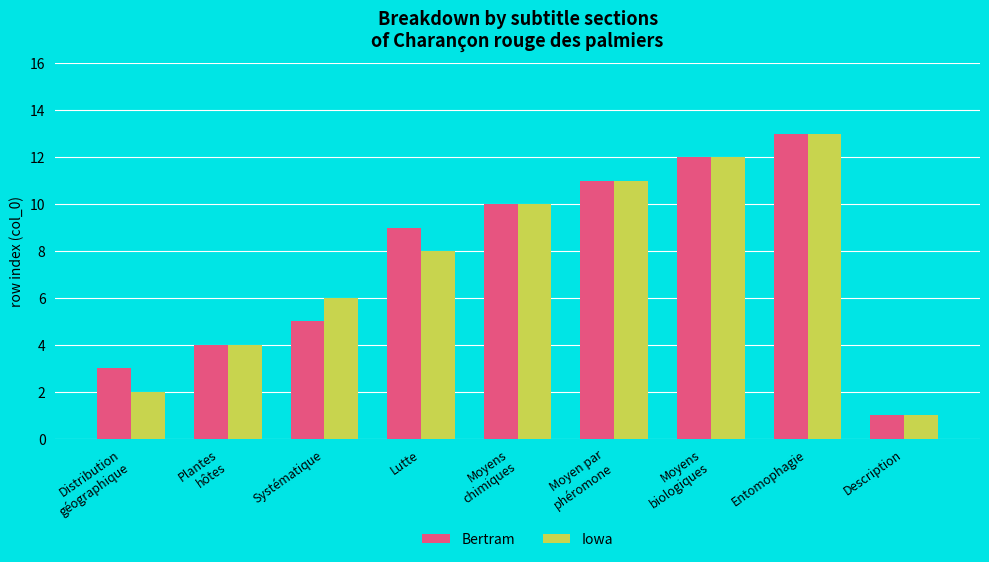

Reading left to right, extract all data points from this chart.

Bertram: 3	4	5	9	10	11	12	13	1
Iowa: 2	4	6	8	10	11	12	13	1